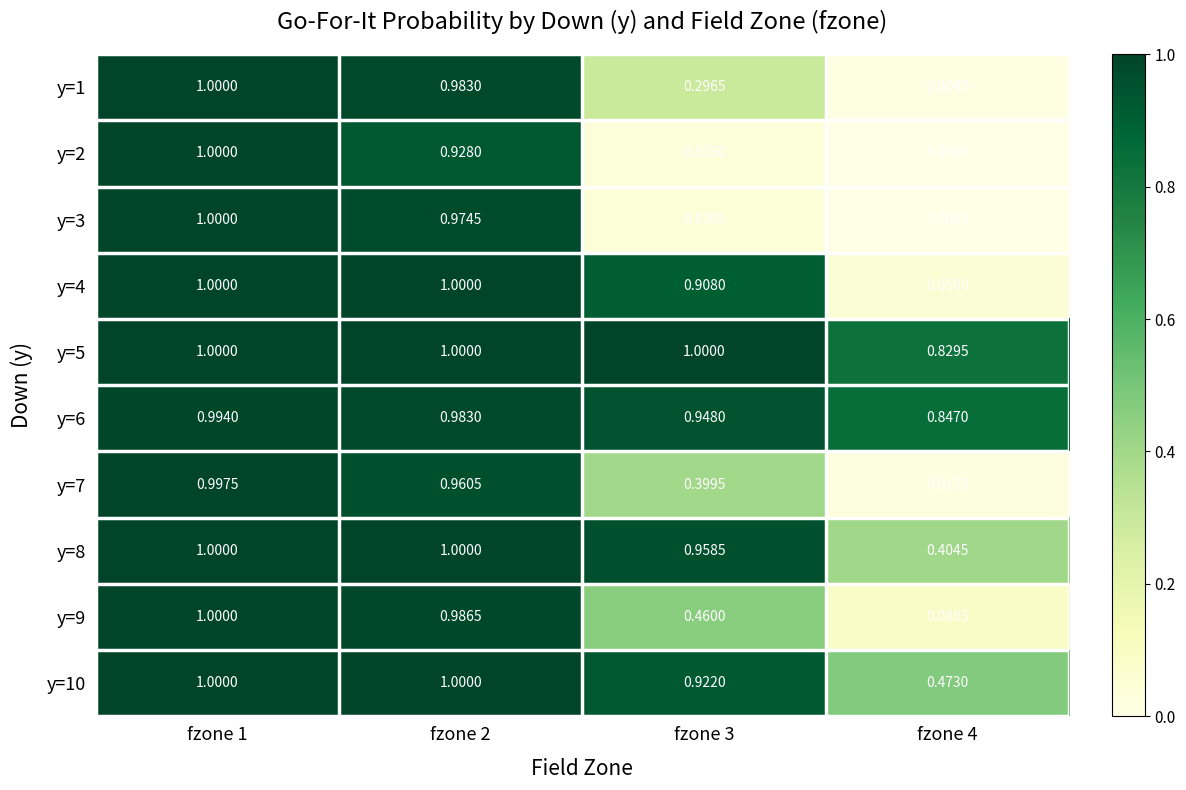

How many categories are shown in the chart?

4